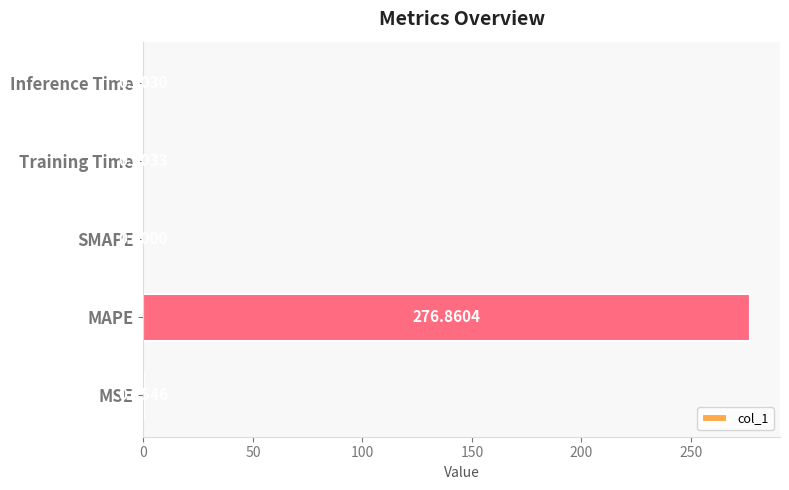

How many series are shown in this chart?

1